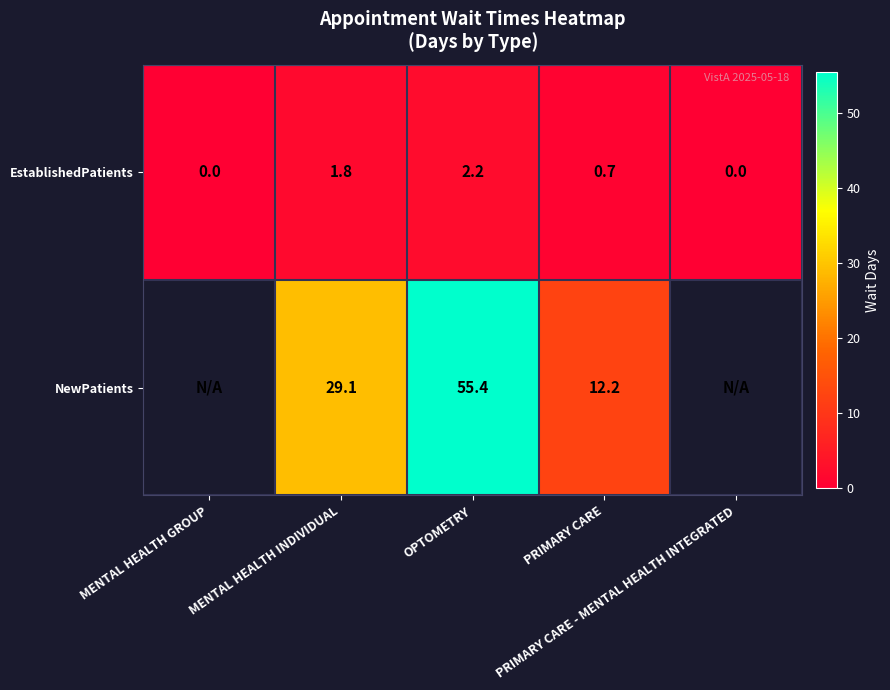

Is the value of EstablishedPatients at MENTAL HEALTH INDIVIDUAL greater than the value of NewPatients at PRIMARY CARE?

No